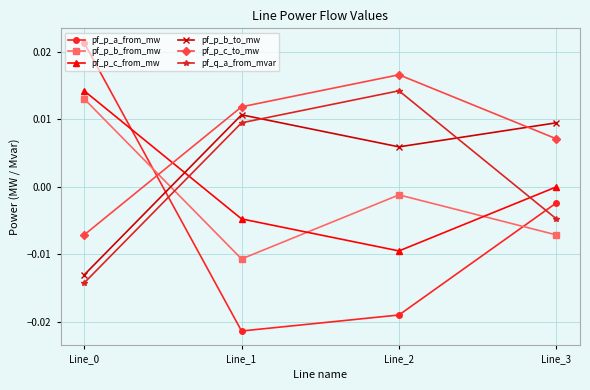

At how many categories does at least one series exceed 0?

4